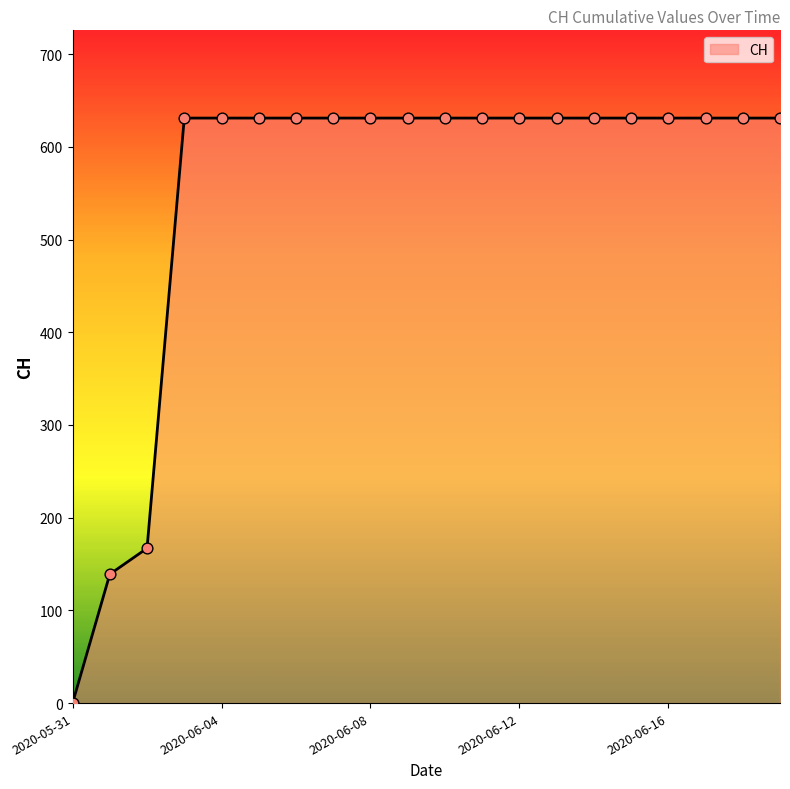

What is the difference between the maximum and minimum values?

631